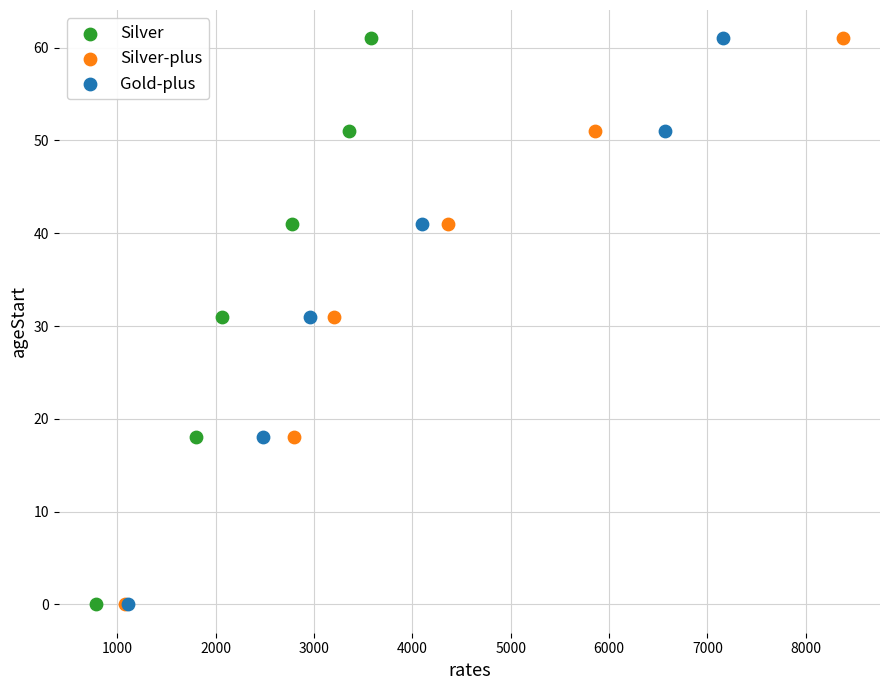

What are all the series names shown in the legend?

Silver, Silver-plus, Gold-plus